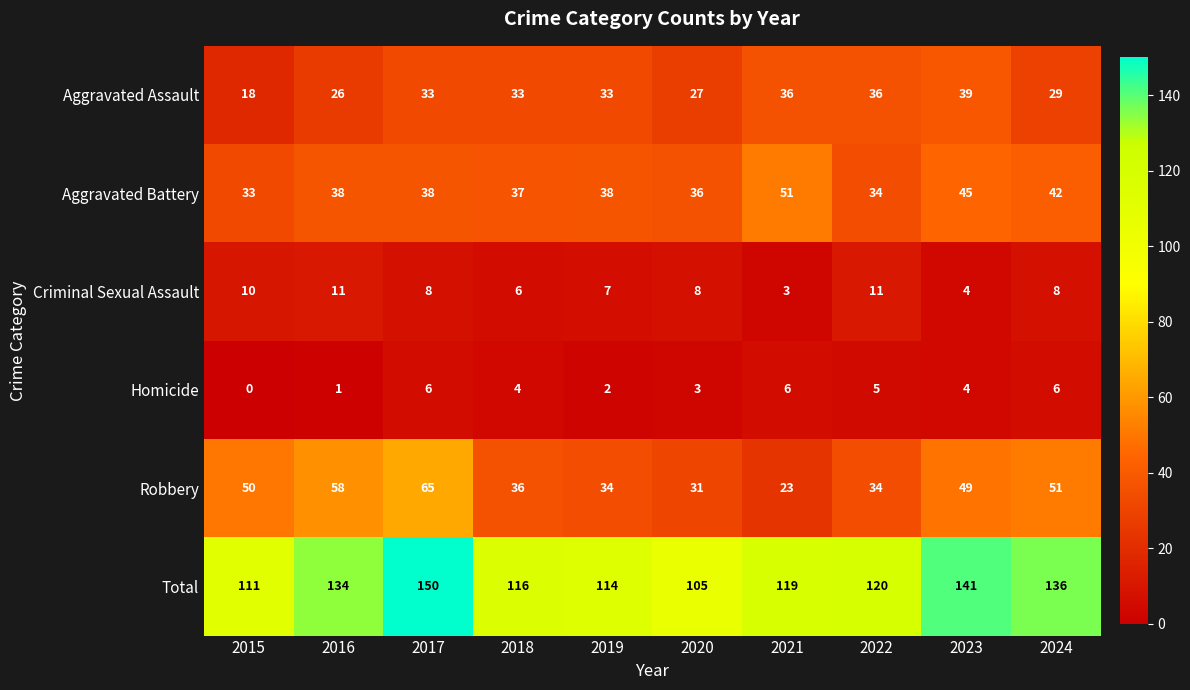

List the series in order of their peak value, lowest first.

Homicide, Criminal Sexual Assault, Aggravated Assault, Aggravated Battery, Robbery, Total